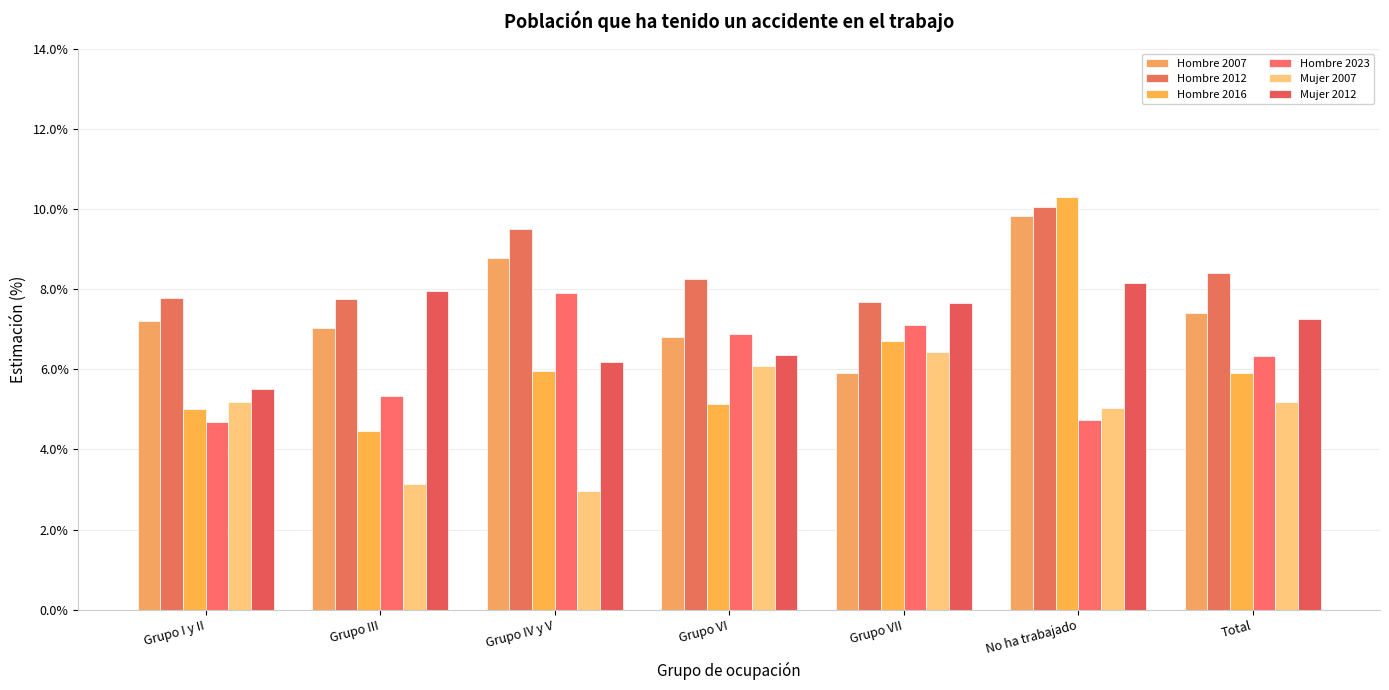

What is the label of the 3rd bar from the right?

Grupo VII